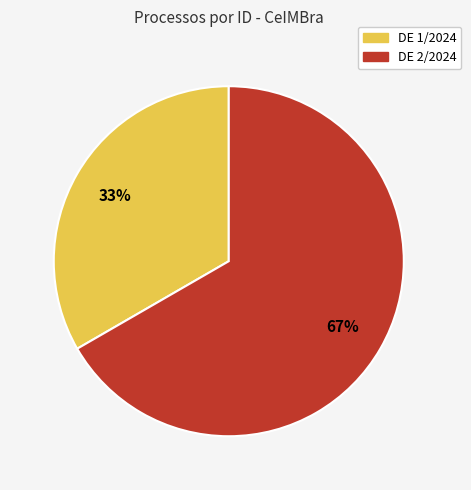

To the nearest percent, what percentage of the pie is DE 1/2024?

33%